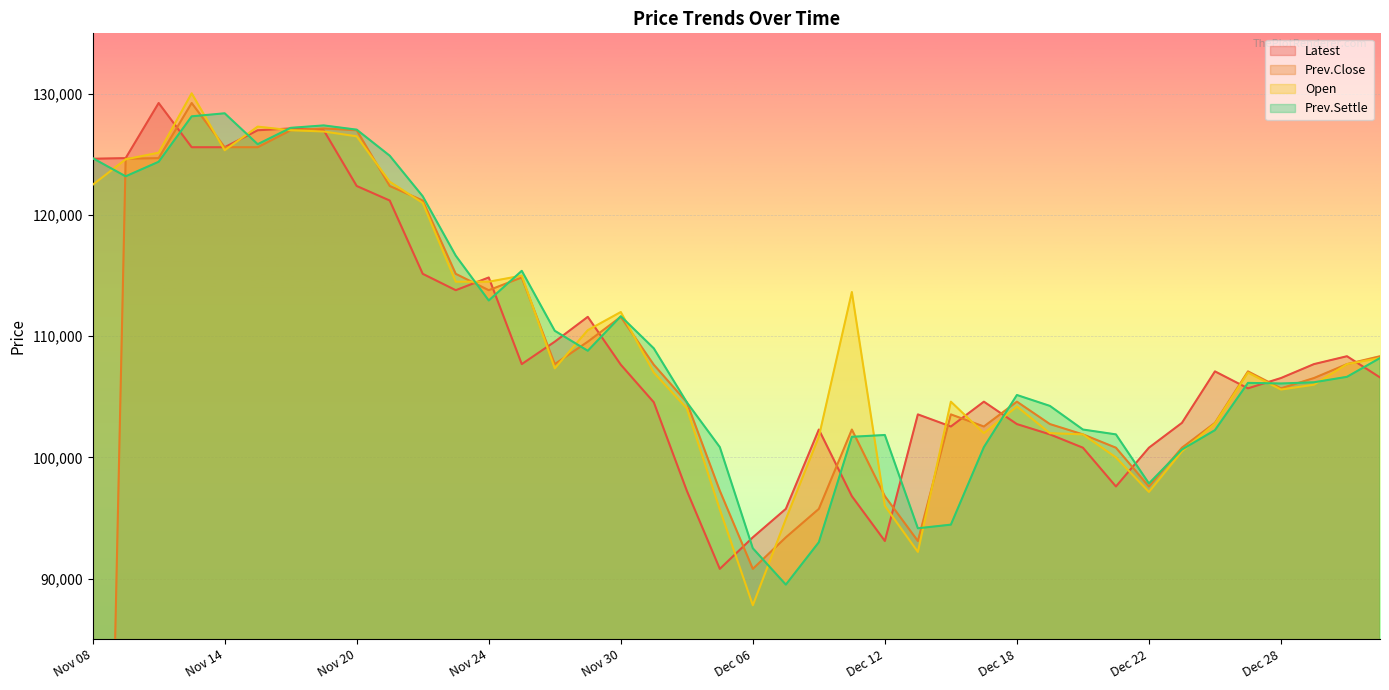

Which series changed the most between Nov 14 and Dec 08?

Prev.Settle